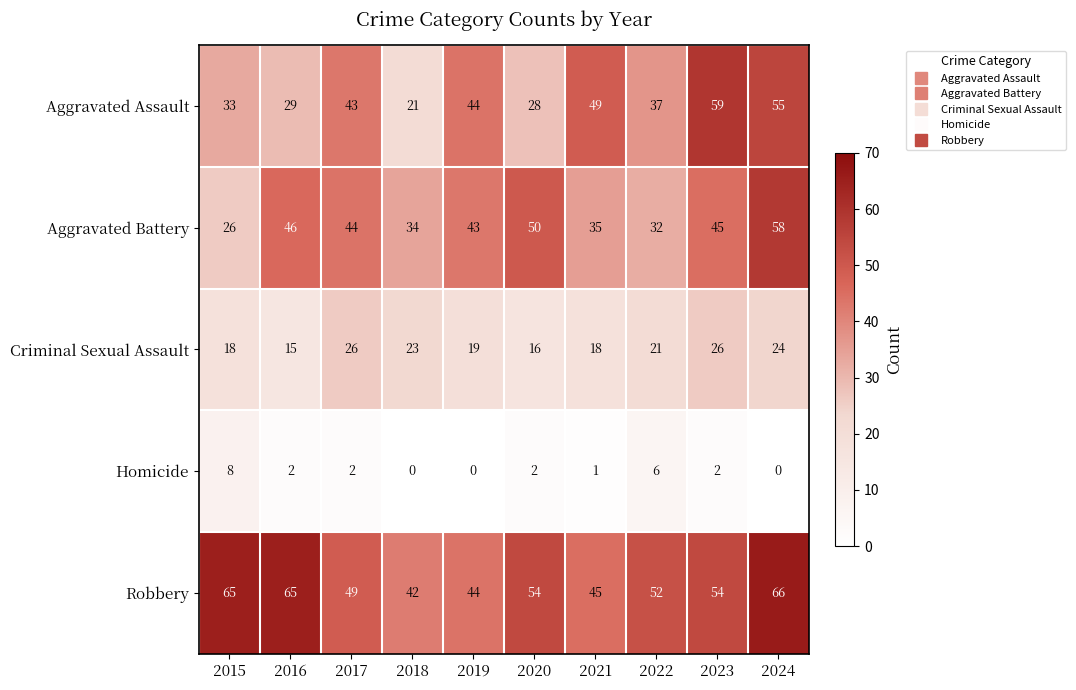

At which category is the sum across all series the highest?

2024